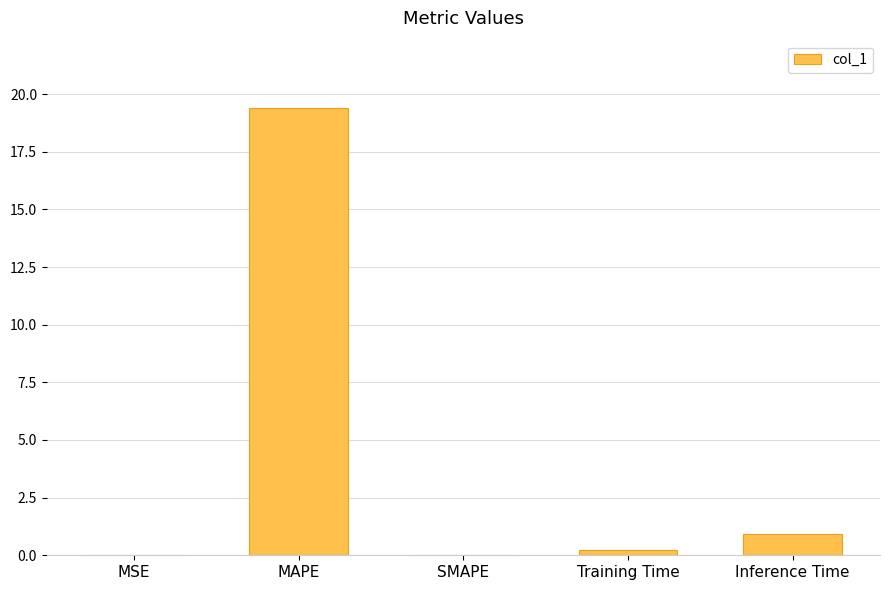

The value at Inference Time is 0.9. True or false?

True